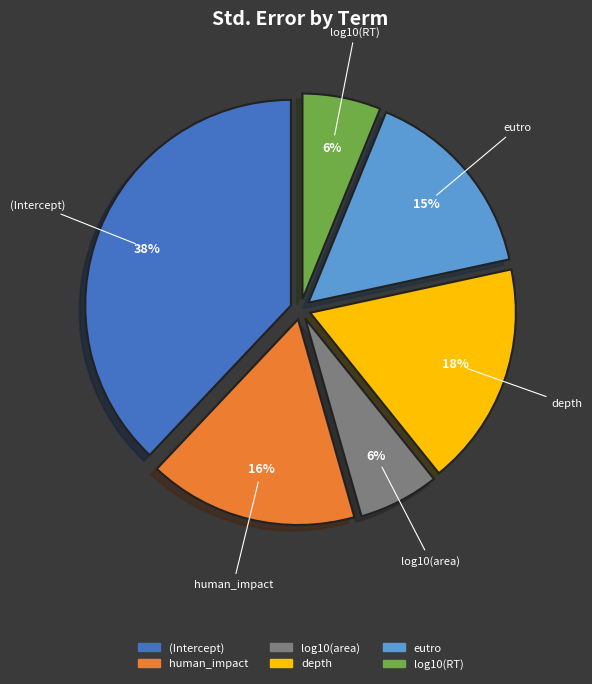

The depth slice represents 18% of the pie. True or false?

True